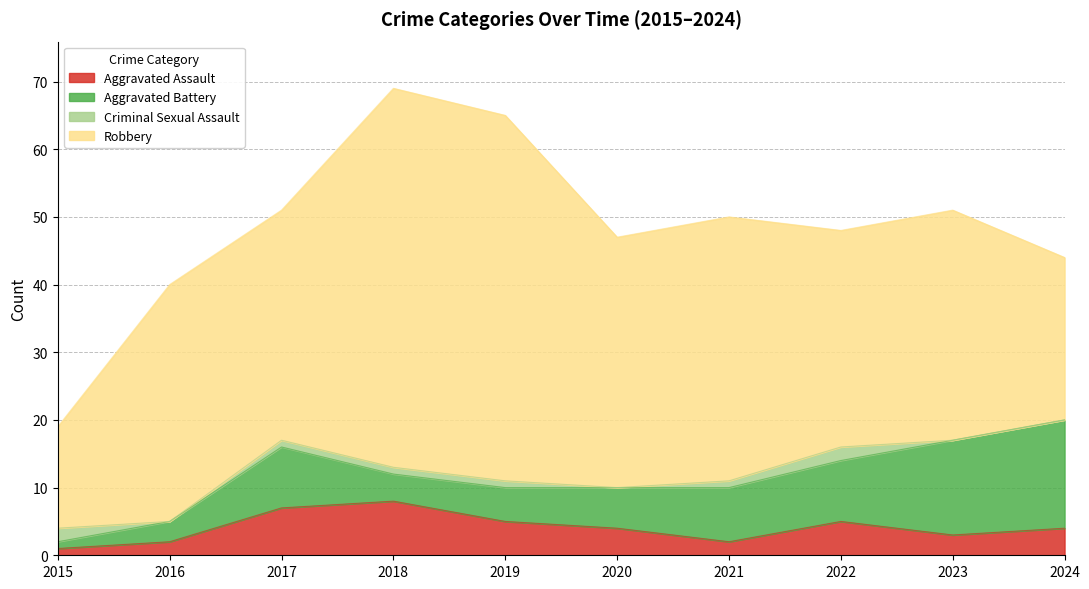

How many values in the Aggravated Battery series exceed 8?

4